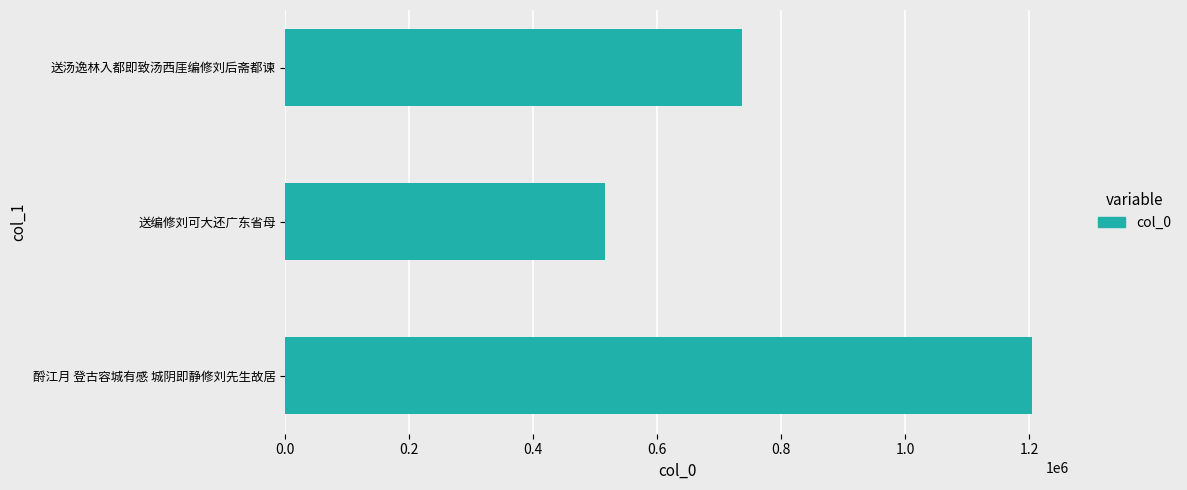

What is the change in value from 送编修刘可大还广东省母 to 送汤逸林入都即致汤西厓编修刘后斋都谏?

+221781